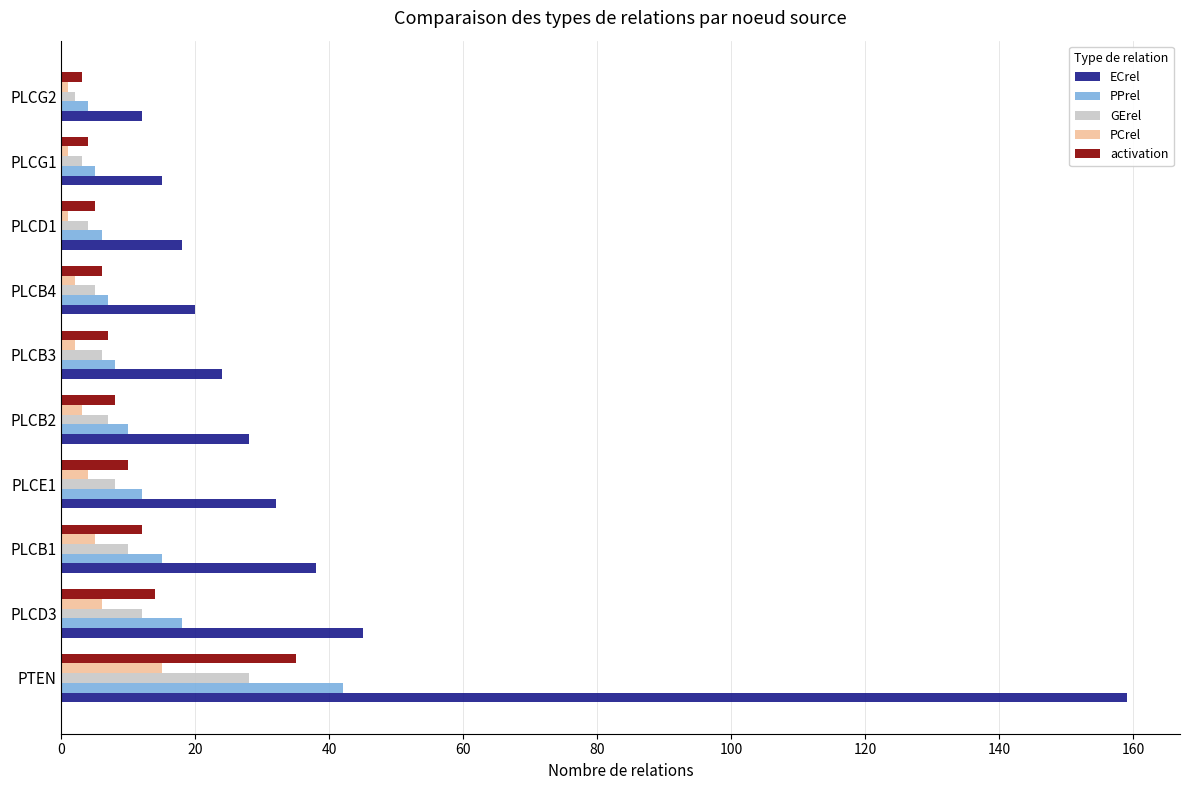

What is the sum of all GErel values?

85